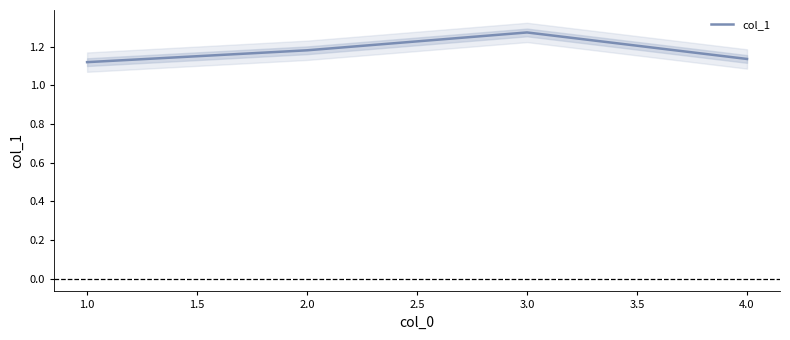

Which category has the highest value in the col_1 series?

3.0